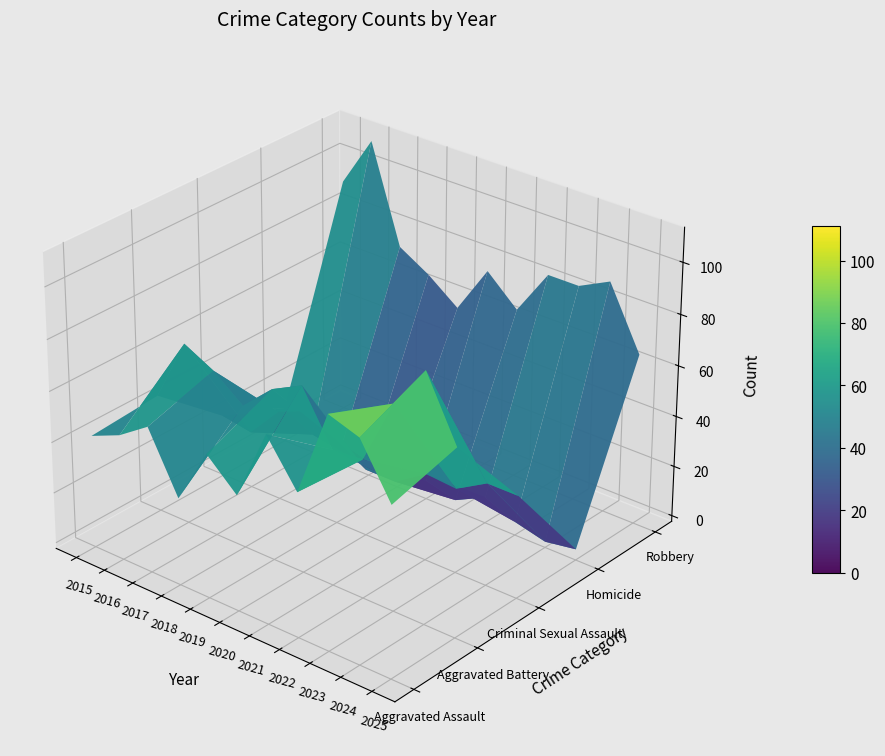

How many data points does each series have?

11